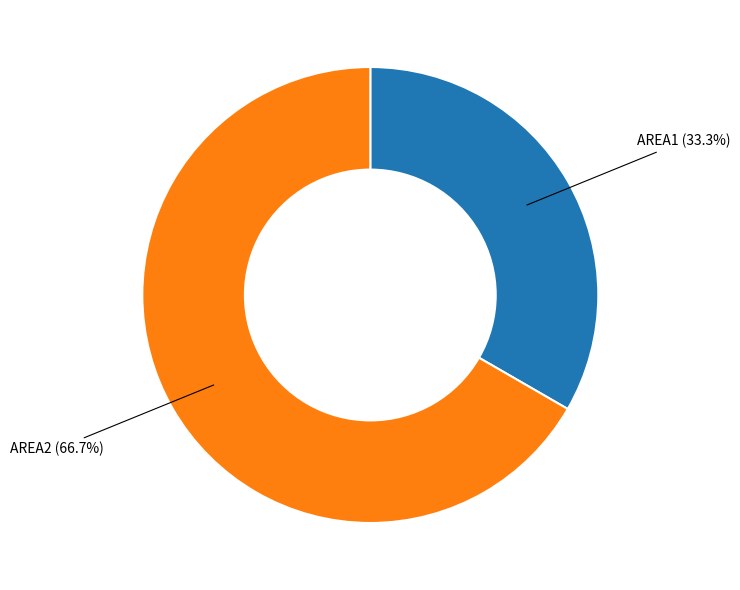

Is there any slice that represents more than half of the pie?

Yes